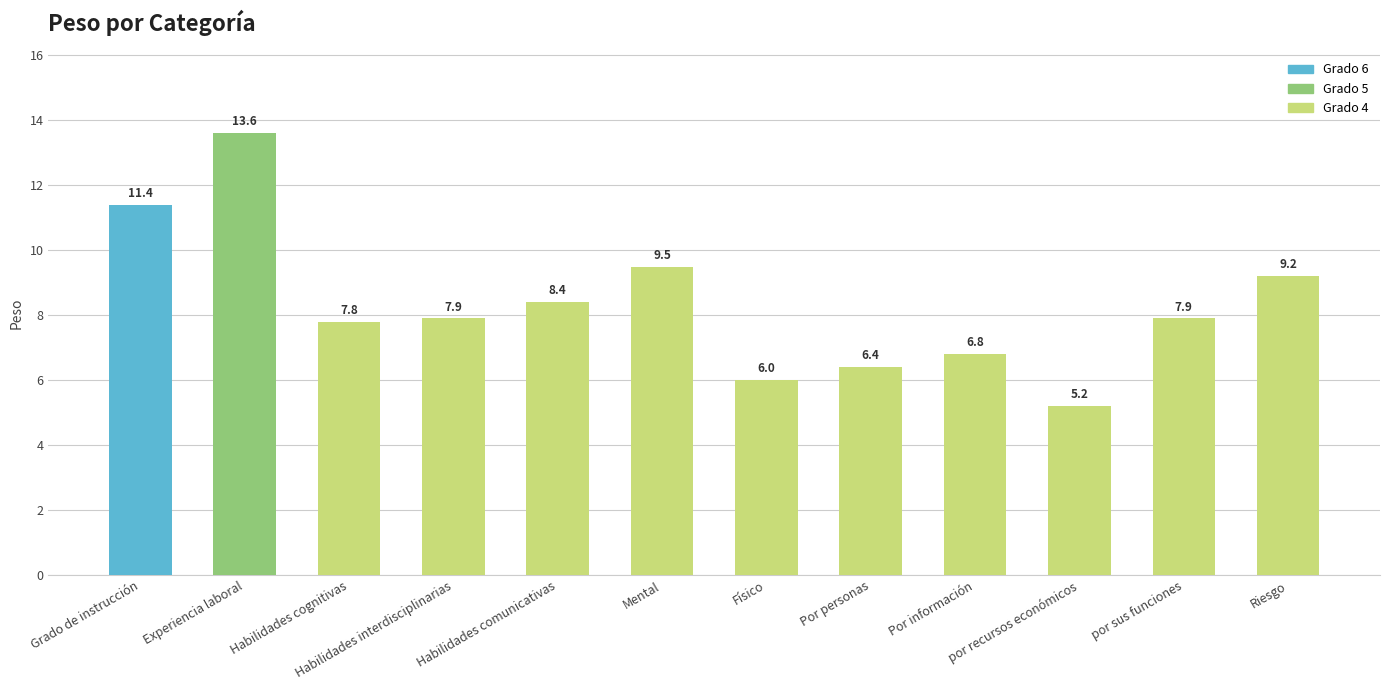

At which label is the value closest to 9?

Riesgo